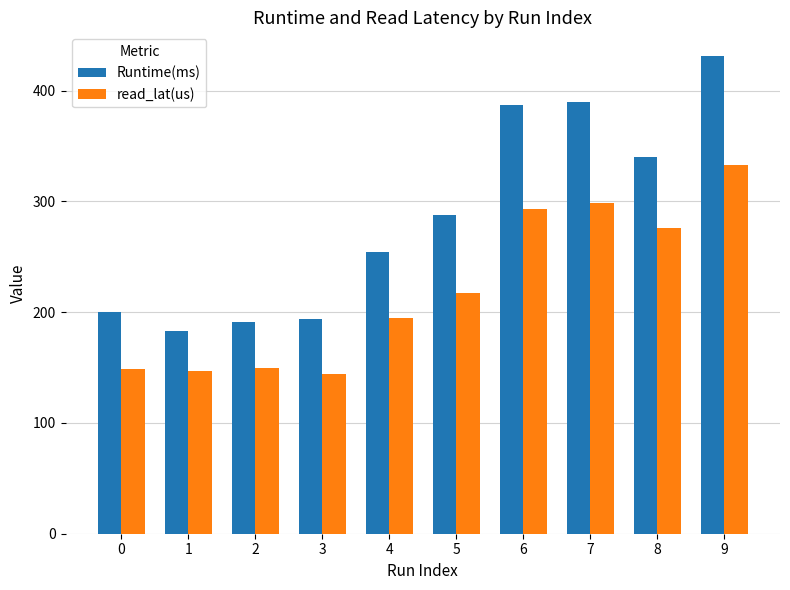

What is the total value across all series at 7?

688.5